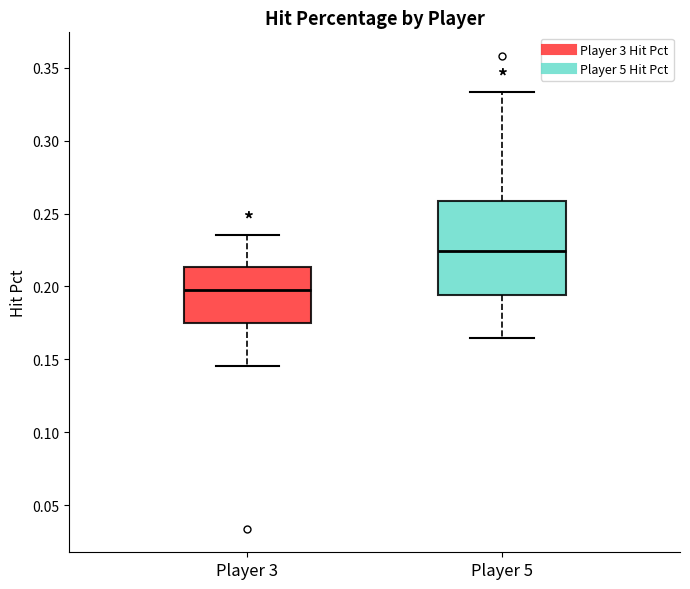

Comparing the boxes themselves (not the whiskers), which one is the tallest?

Player 5